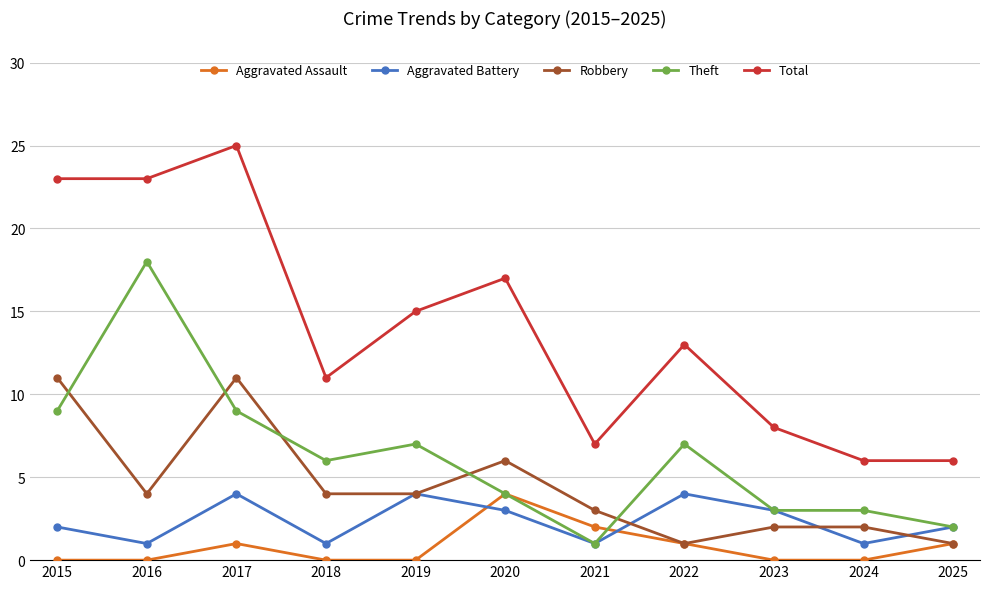

Read the Aggravated Battery value at 2015.

2